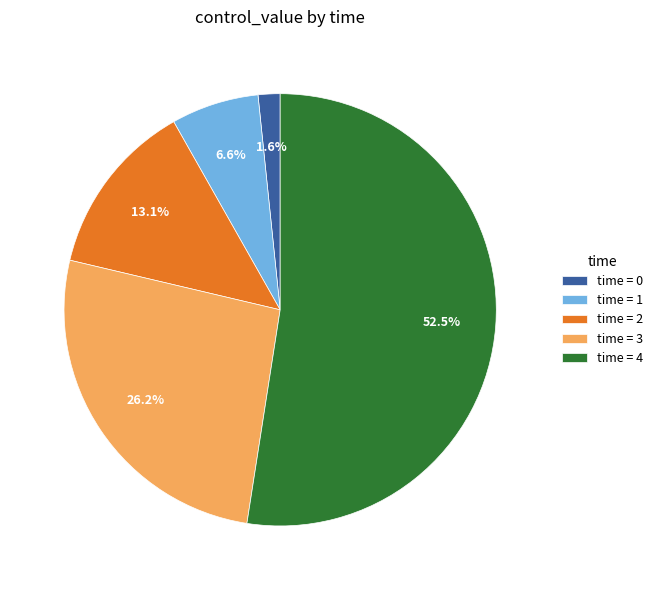

What is the ratio of the value at time = 3 to the value at time = 1?

4.0